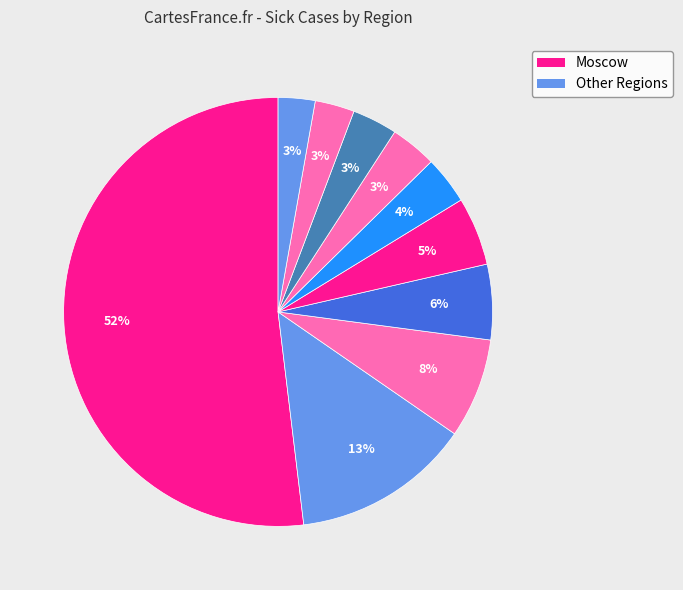

How many slices are in this pie chart?

10